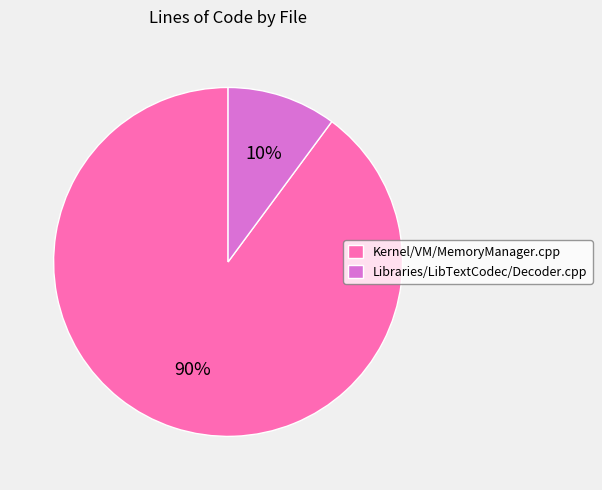

How many slices are in this pie chart?

2